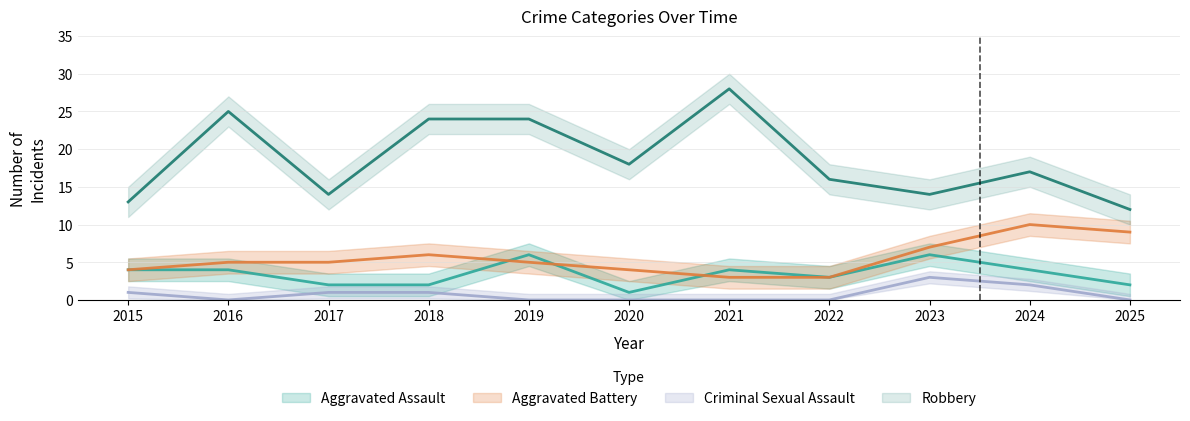

Count the number of data series in this chart.

4